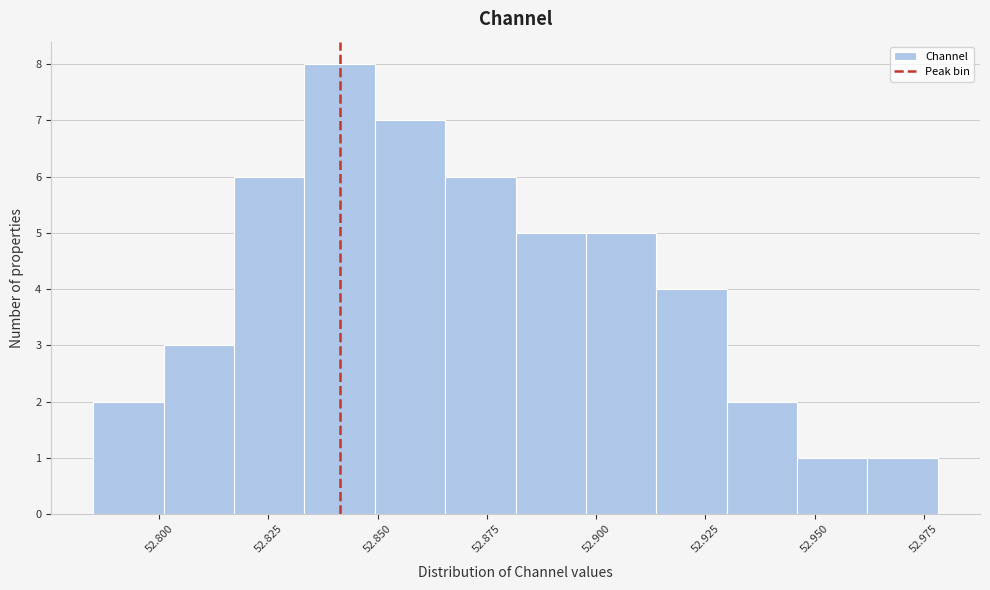

Around what value on the x-axis is the tallest bar? Give the approximate position of its centre, as read against the axis.

52.840